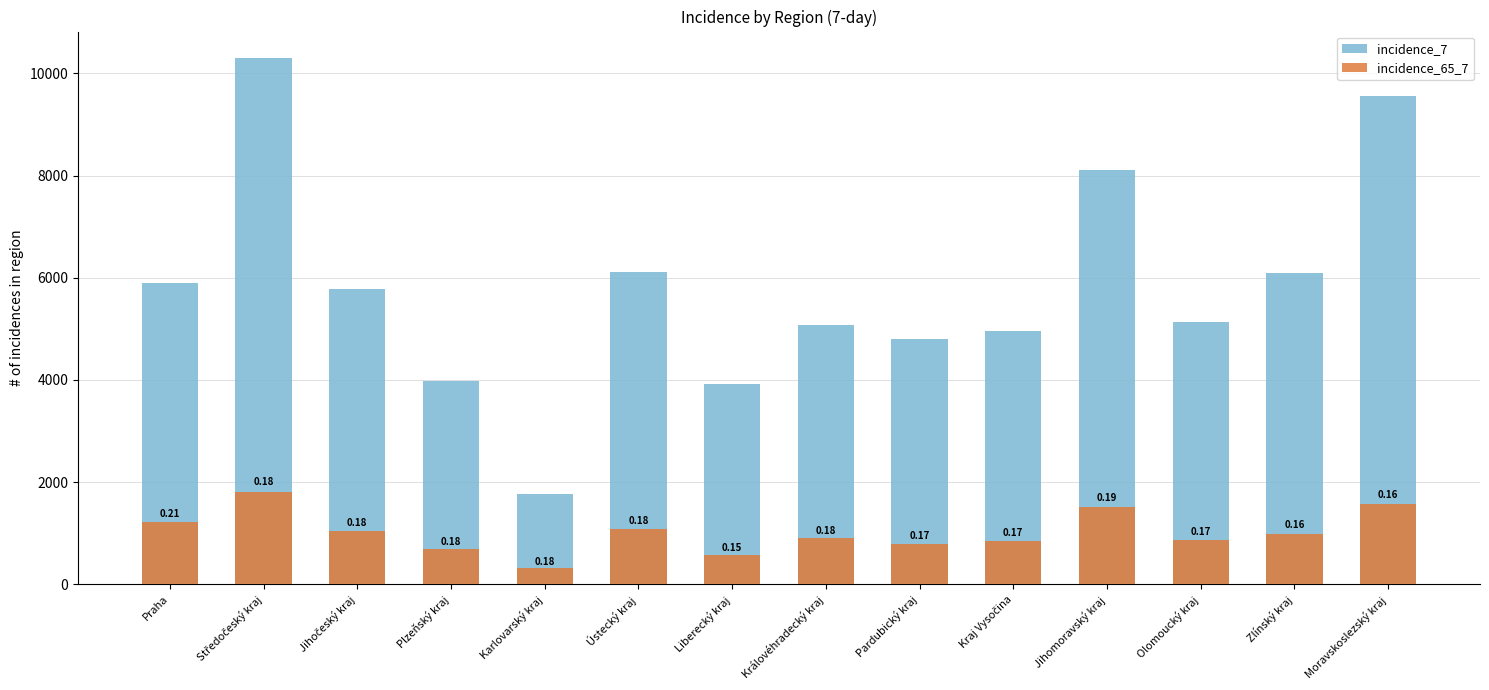

What is the average value of the incidence_65_7 series?

1018